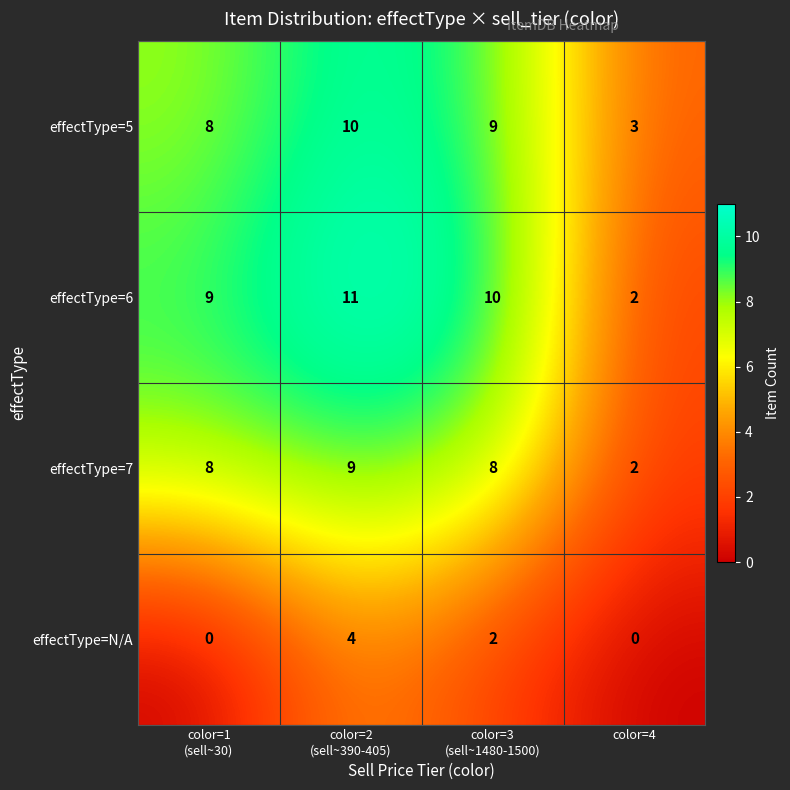

What is the average value of the effectType=7 series?

7